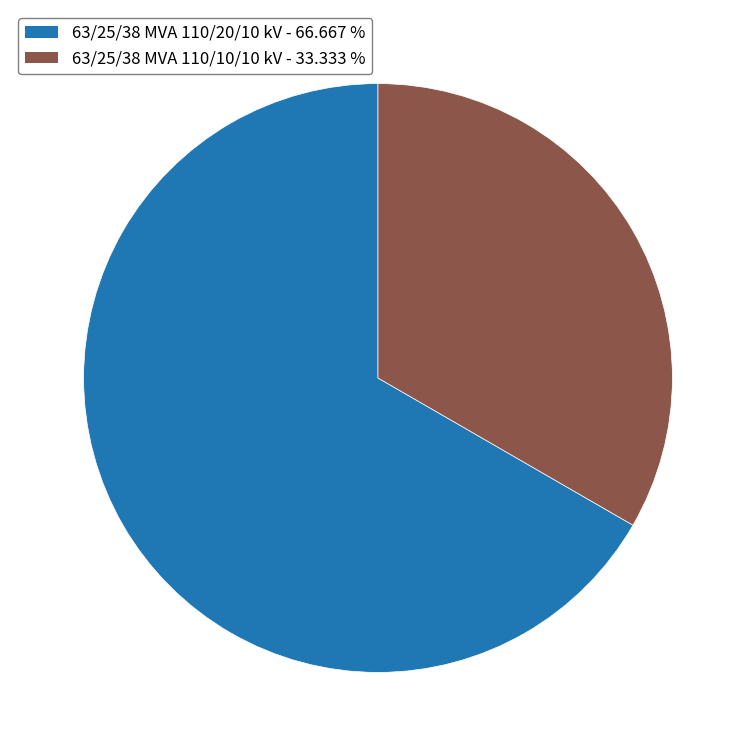

Does 63/25/38 MVA 110/20/10 kV account for over 50% of the chart?

Yes